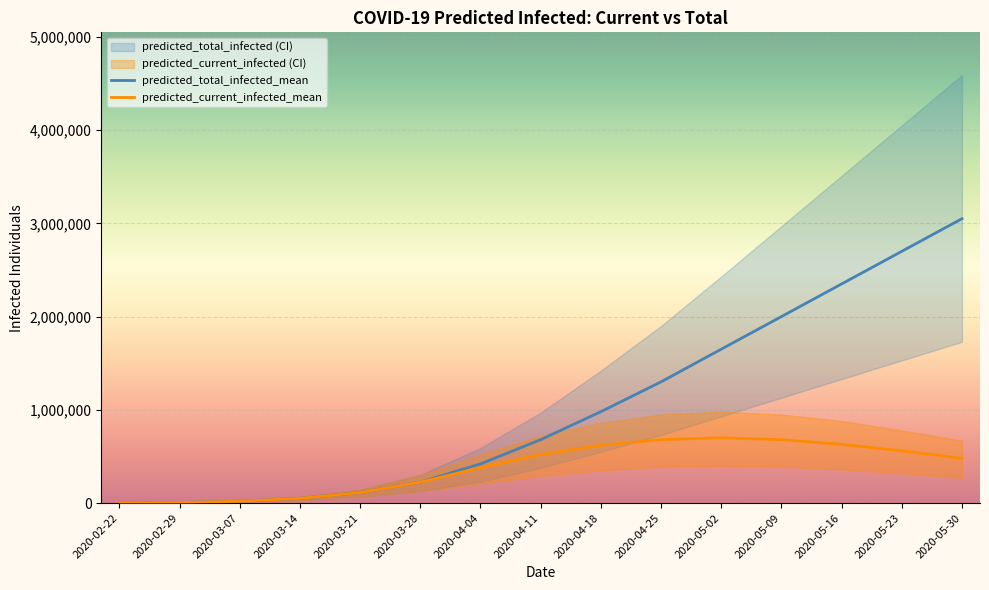

Is the value of total_infected_lower at 12 greater than the value of total_infected_upper at 10?

No